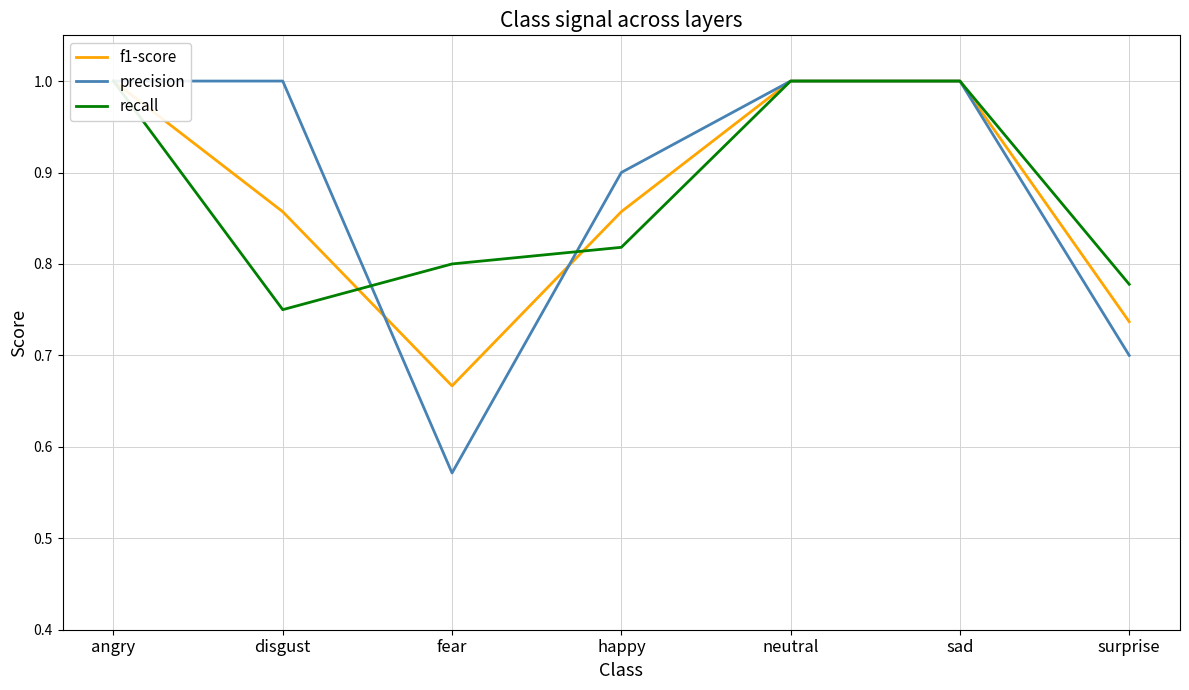

Between sad and disgust, which is larger?

sad